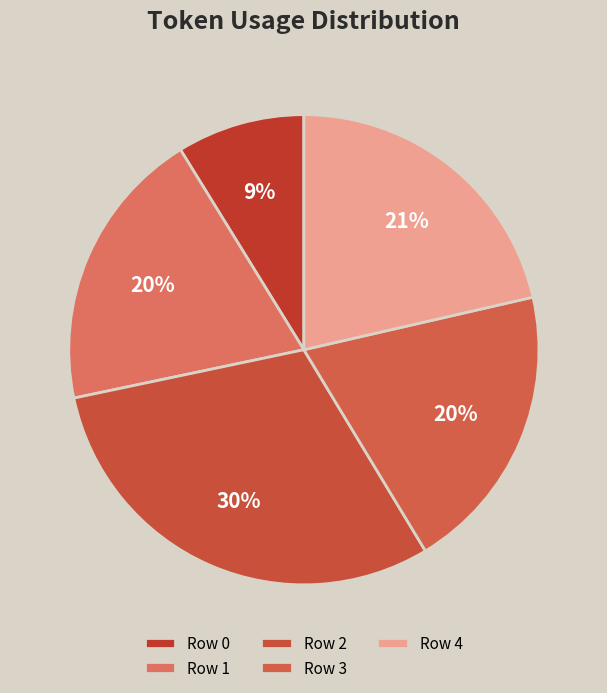

Rank the categories by value from highest to lowest.

Row 2, Row 4, Row 3, Row 1, Row 0